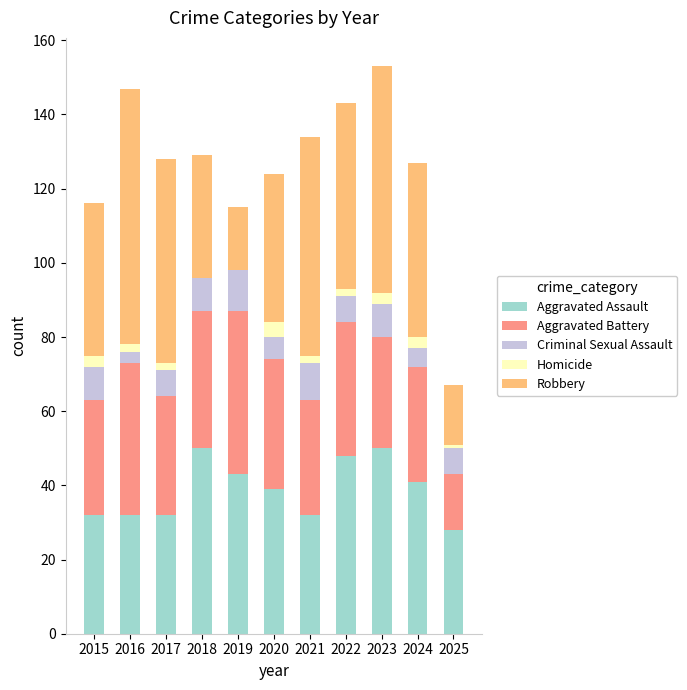

What is the maximum value for Aggravated Assault?

50